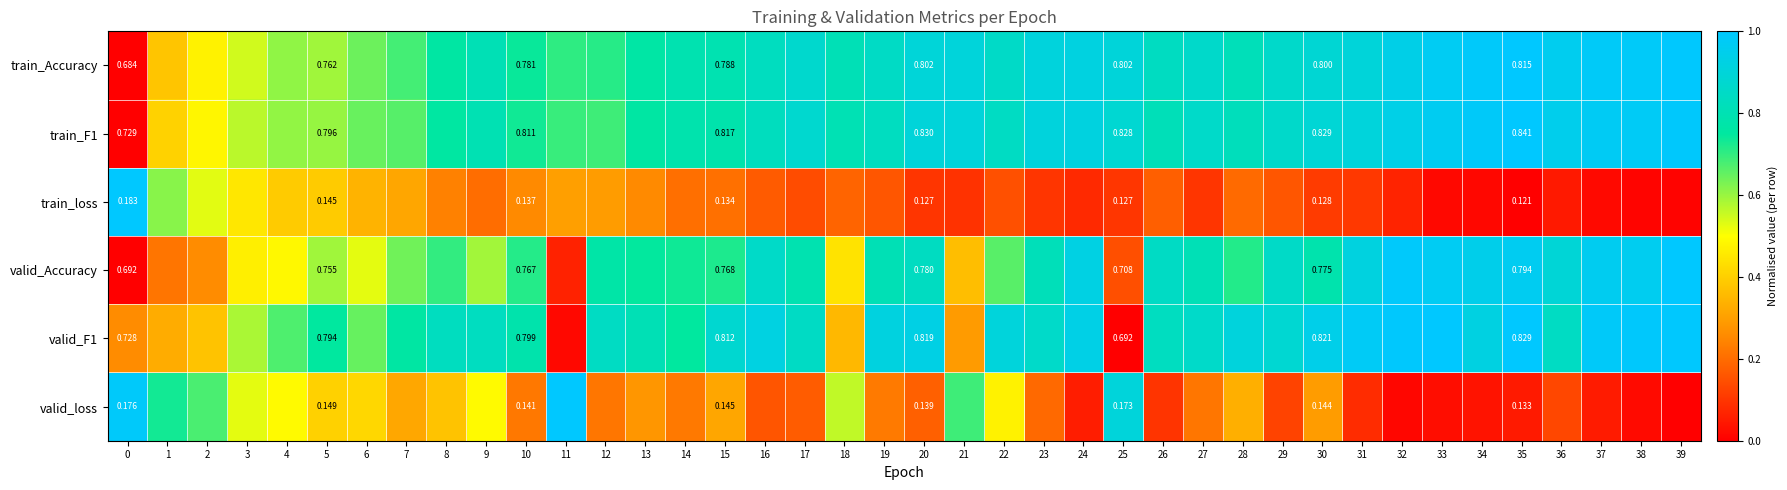

Which has a higher value, 19 or 31?

31